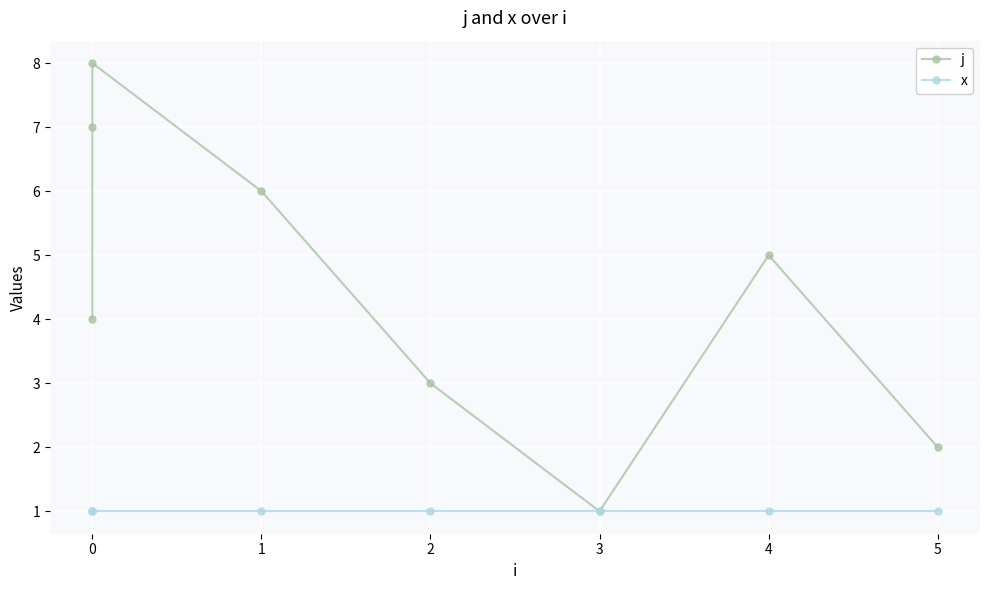

At 4, list the series in order from largest to smallest.

j, x